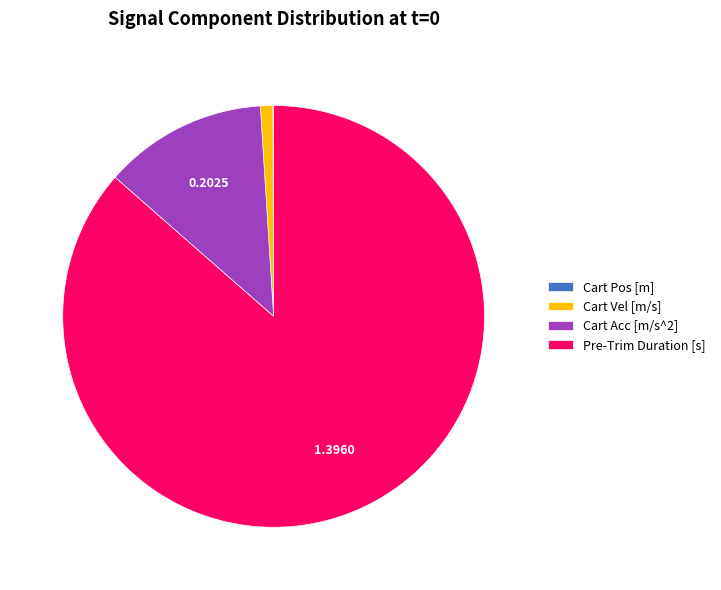

Does Cart Vel [m/s] represent more than half of the total?

No